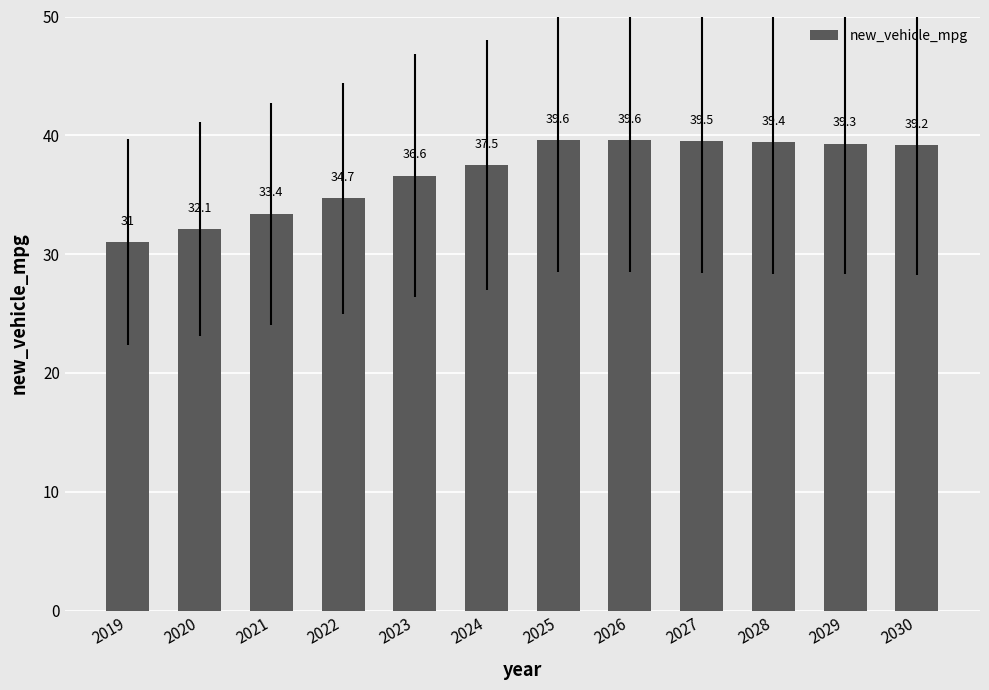

What is the sum of all values?

441.9